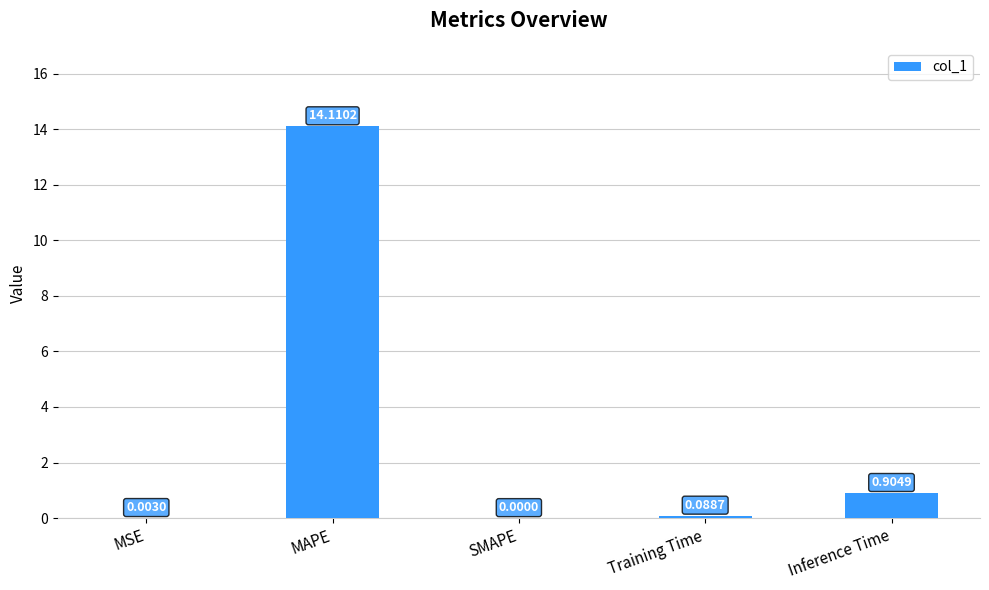

Is it true that the value at MAPE is 22.5?

False